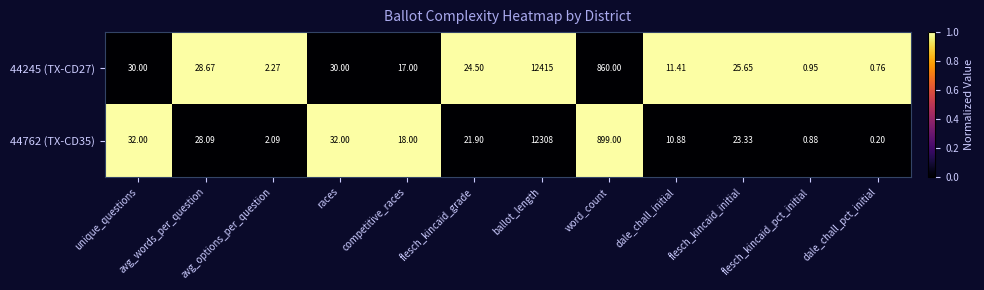

At which label does 44245 (TX-CD27) reach its minimum?

dale_chall_pct_initial